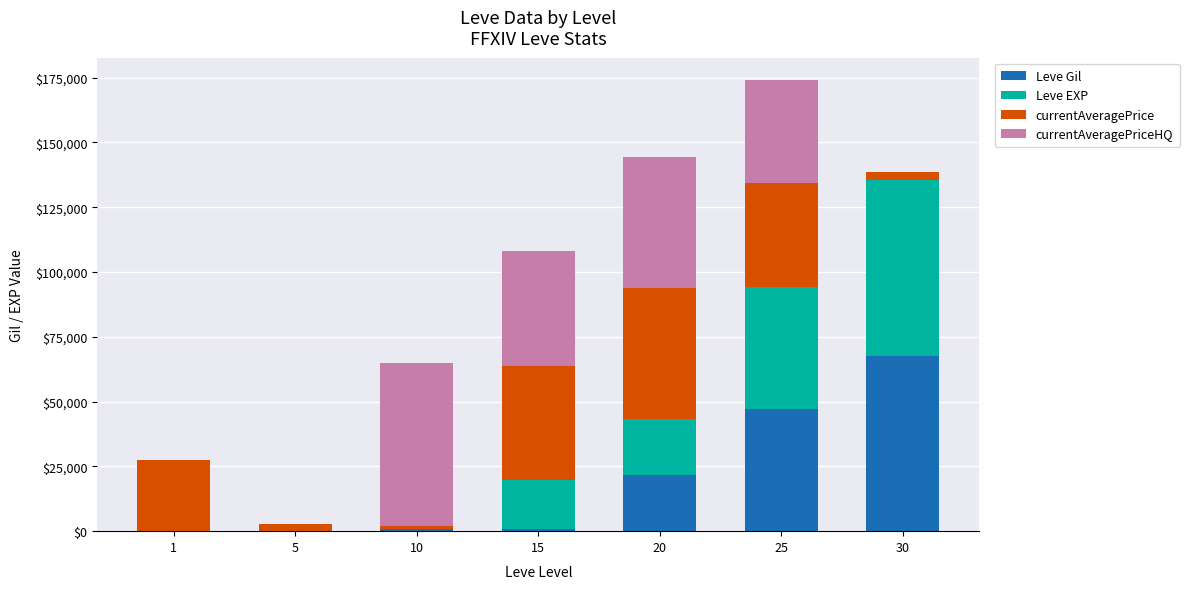

At which category is the sum across all series the highest?

25